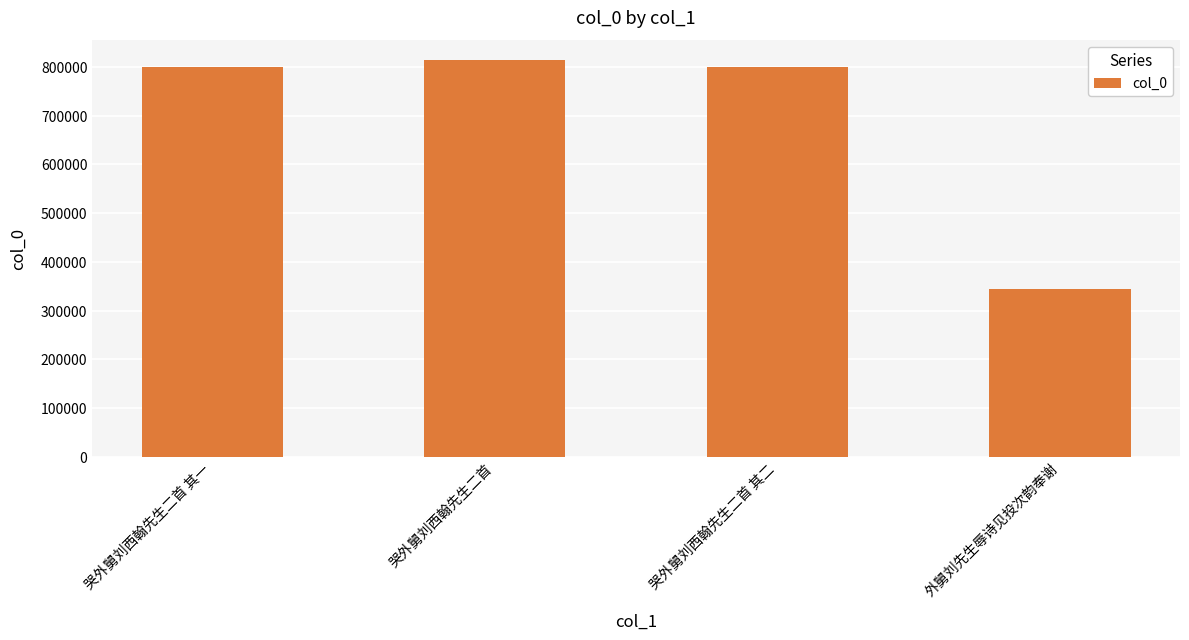

How many bars are there in total?

4